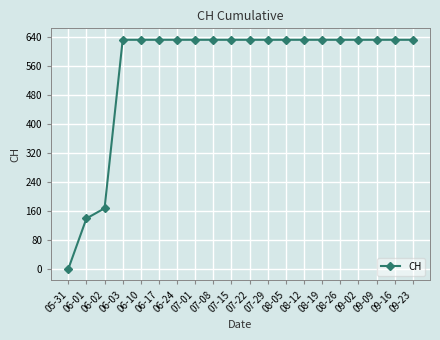

The value at 09-02 is 1041. True or false?

False